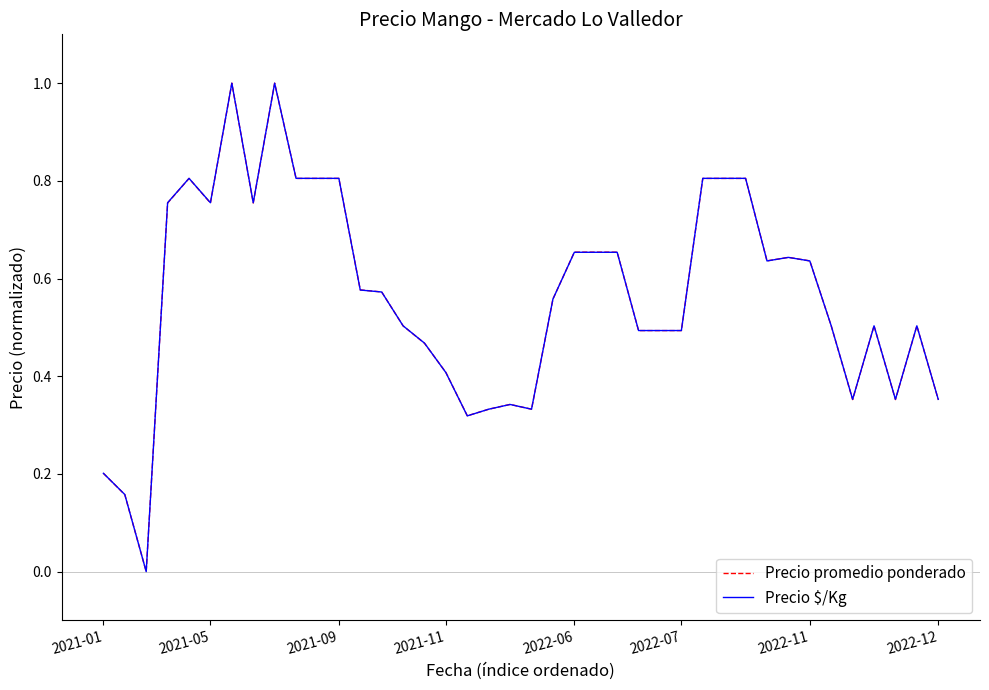

What is the sum of all Precio $/Kg values?

22.6